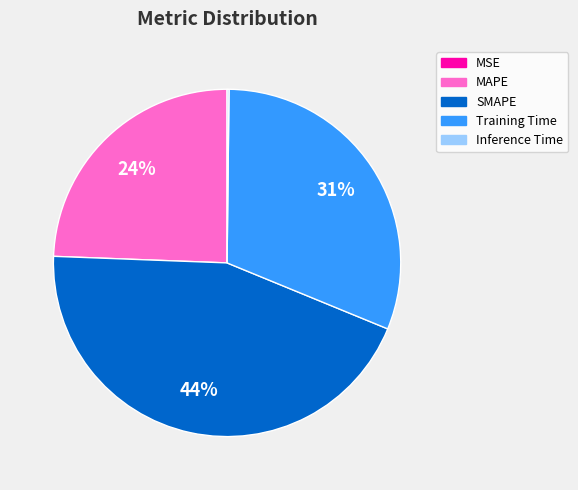

Is it true that MAPE is 16% of the pie?

False